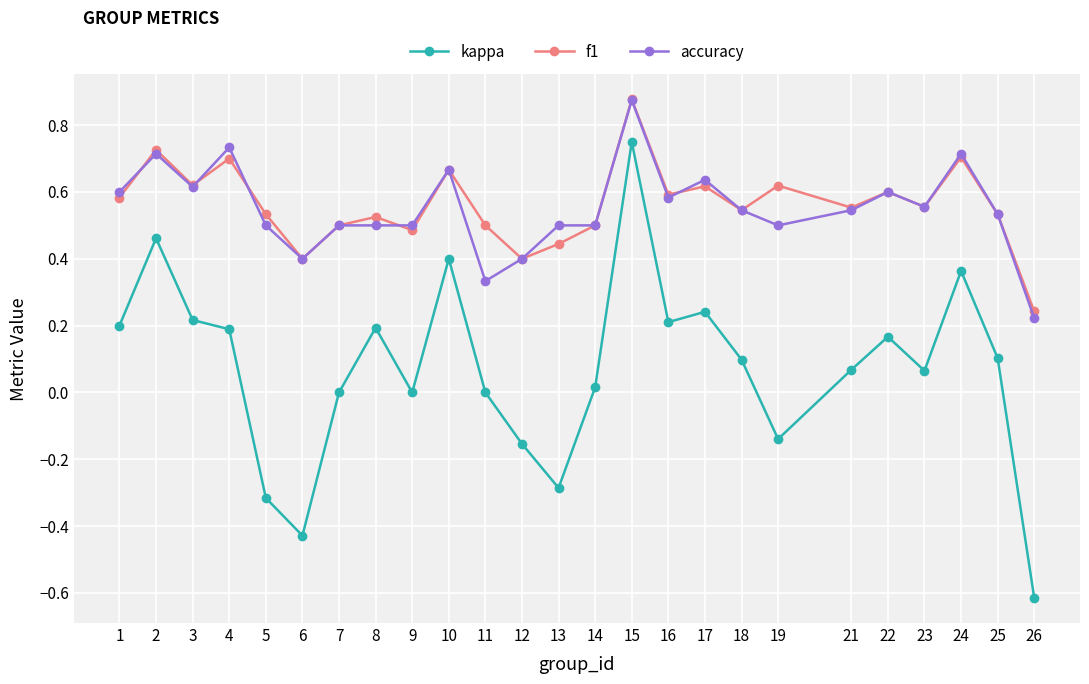

True or false: kappa and accuracy cross at least once.

False